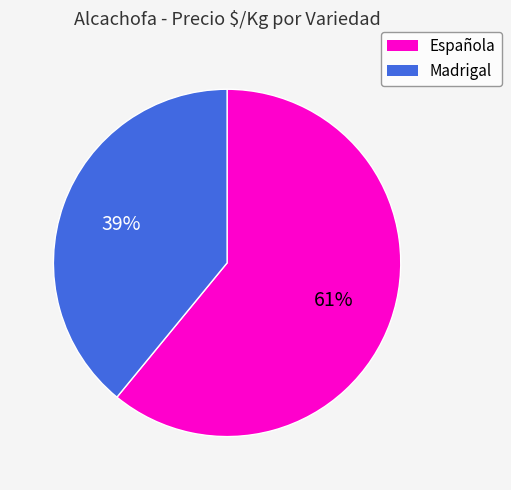

What is the largest slice in the pie chart?

Española